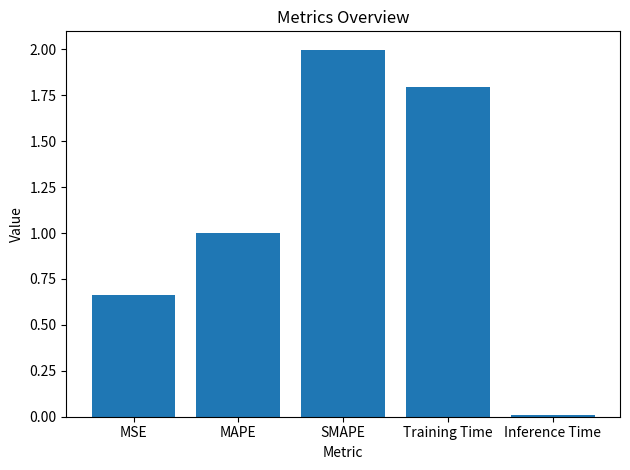

How many distinct data groups are displayed?

1